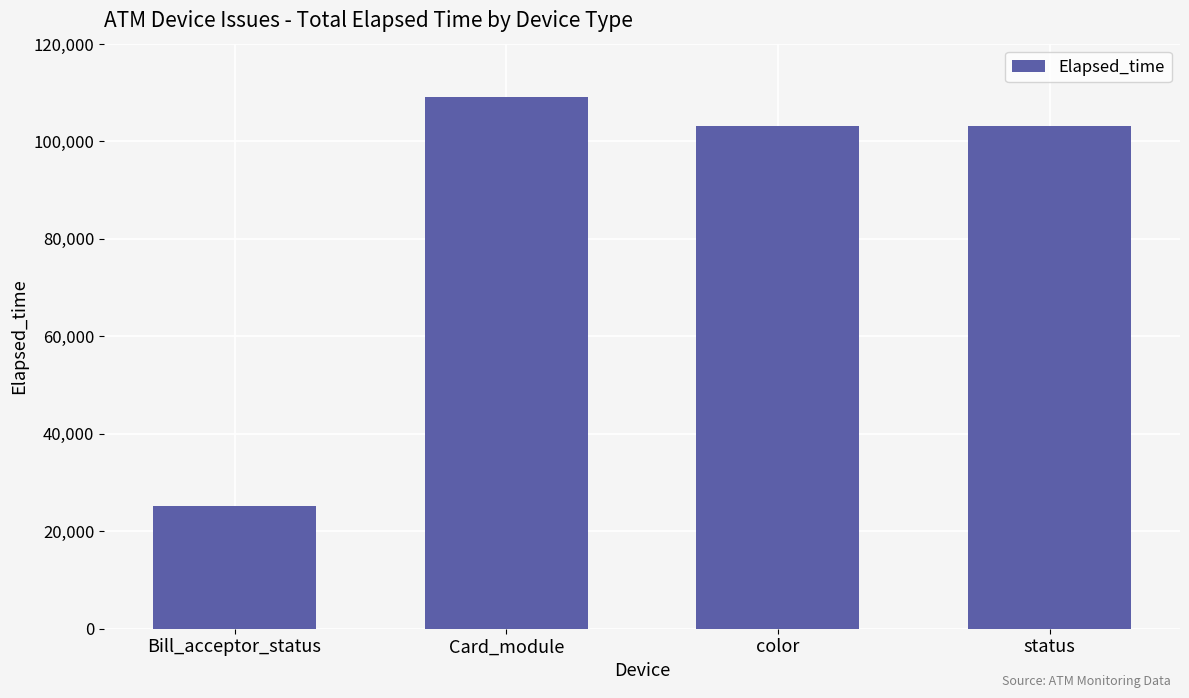

Approximately how many times larger is the value at status compared to Card_module?

0.9